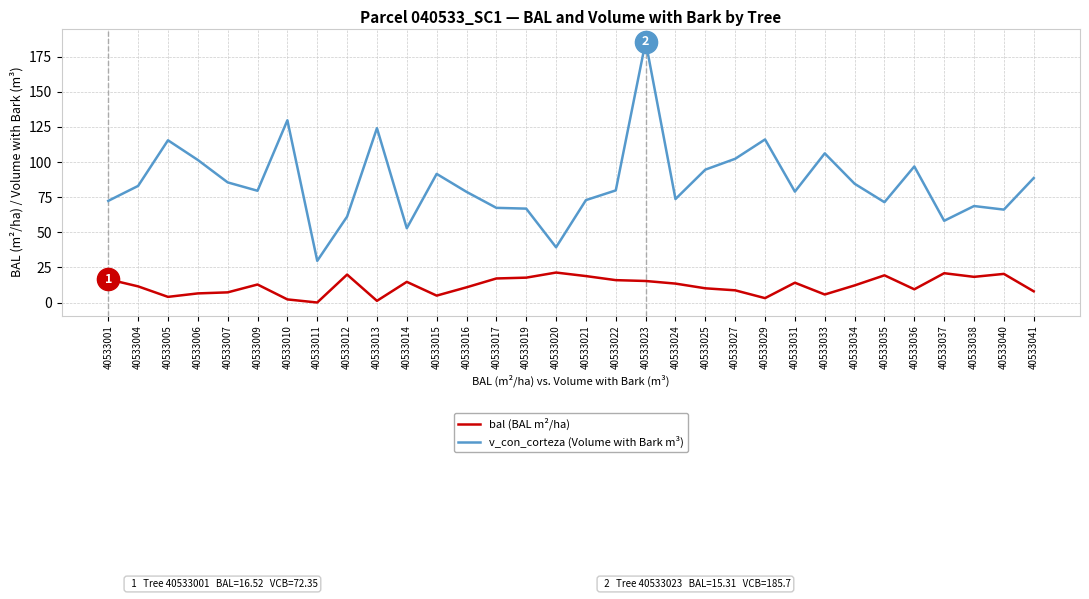

At which category is the sum across all series the highest?

40533023